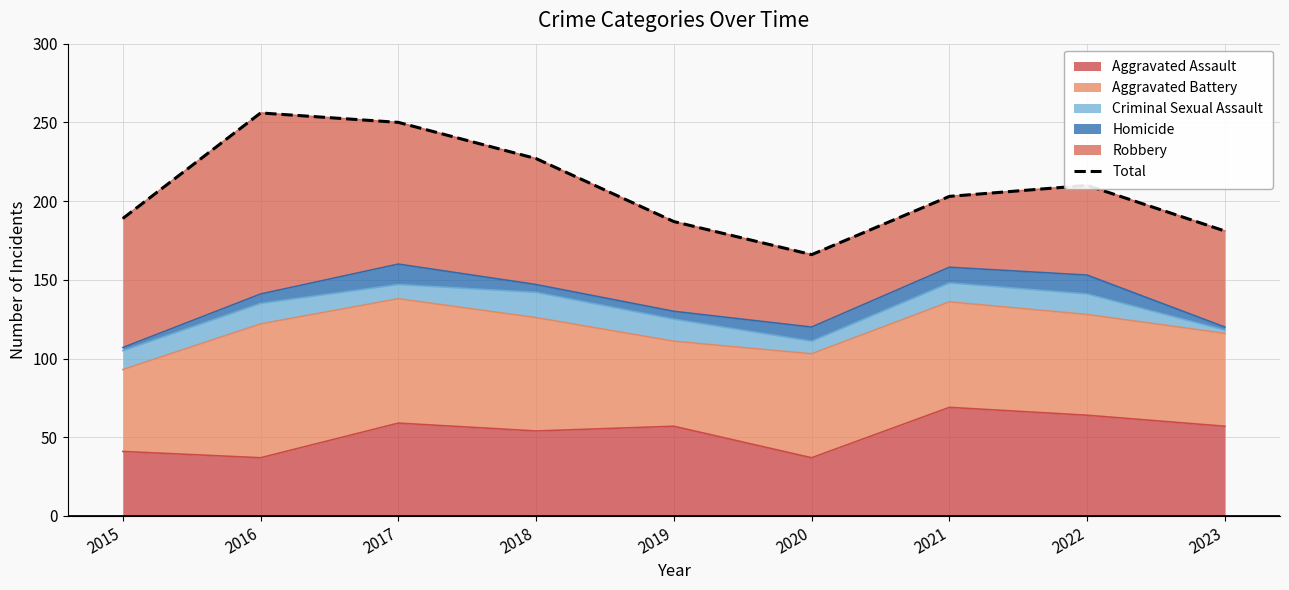

Reading left to right, list all the values displayed in this chart.

2015=189	2016=256	2017=250	2018=227	2019=187	2020=166	2021=203	2022=210	2023=181